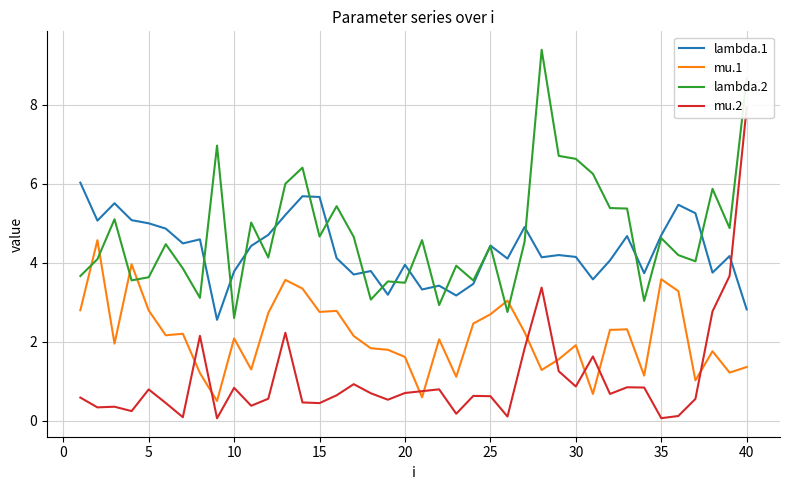

Reading left to right, list all the values displayed in this chart.

lambda.1: 6.0	5.1	5.5	5.1	5.0	4.9	4.5	4.6	2.6	3.8	4.4	4.7	5.2	5.7	5.7	4.1	3.7	3.8	3.2	3.9	3.3	3.4	3.2	3.5	4.4	4.1	4.9	4.1	4.2	4.1	3.6	4.1	4.7	3.7	4.7	5.5	5.3	3.7	4.2	2.8
mu.1: 2.8	4.6	1.9	4.0	2.8	2.2	2.2	1.2	0.5	2.1	1.3	2.7	3.6	3.3	2.8	2.8	2.1	1.8	1.8	1.6	0.6	2.1	1.1	2.5	2.7	3.0	2.2	1.3	1.6	1.9	0.7	2.3	2.3	1.1	3.6	3.3	1.0	1.8	1.2	1.4
lambda.2: 3.7	4.1	5.1	3.6	3.6	4.5	3.9	3.1	7.0	2.6	5.0	4.1	6.0	6.4	4.7	5.4	4.7	3.1	3.5	3.5	4.6	2.9	3.9	3.6	4.4	2.8	4.5	9.4	6.7	6.6	6.3	5.4	5.4	3.0	4.6	4.2	4.0	5.9	4.9	8.7
mu.2: 0.6	0.3	0.4	0.2	0.8	0.4	0.1	2.1	0.1	0.8	0.4	0.6	2.2	0.5	0.4	0.6	0.9	0.7	0.5	0.7	0.7	0.8	0.2	0.6	0.6	0.1	1.8	3.4	1.3	0.9	1.6	0.7	0.8	0.8	0.1	0.1	0.6	2.8	3.7	7.9